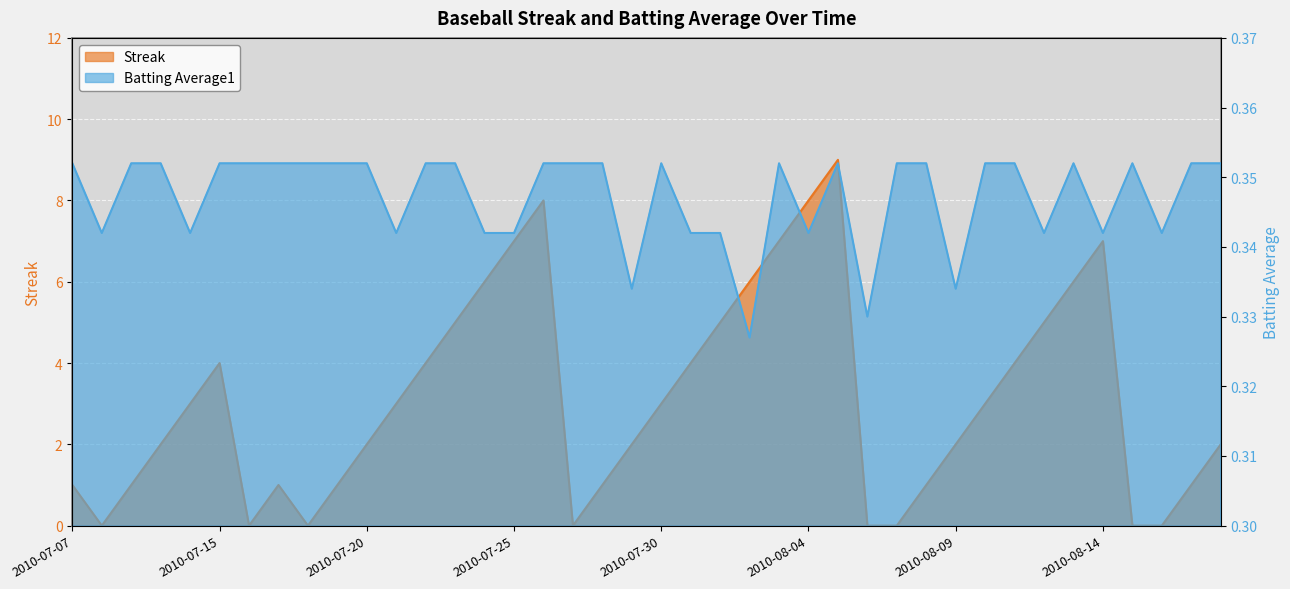

True or false: Streak has a value of 2.6 at 2010-07-22.

False